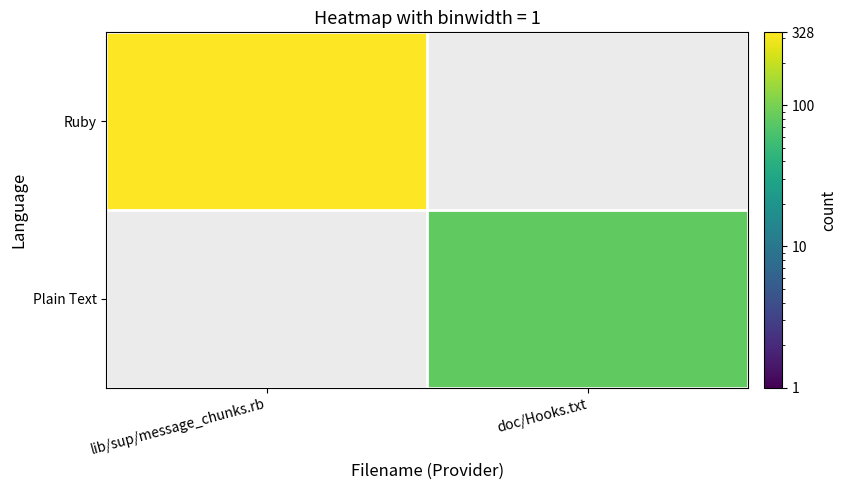

List the labels in order of Ruby value, largest first.

lib/sup/message_chunks.rb, doc/Hooks.txt